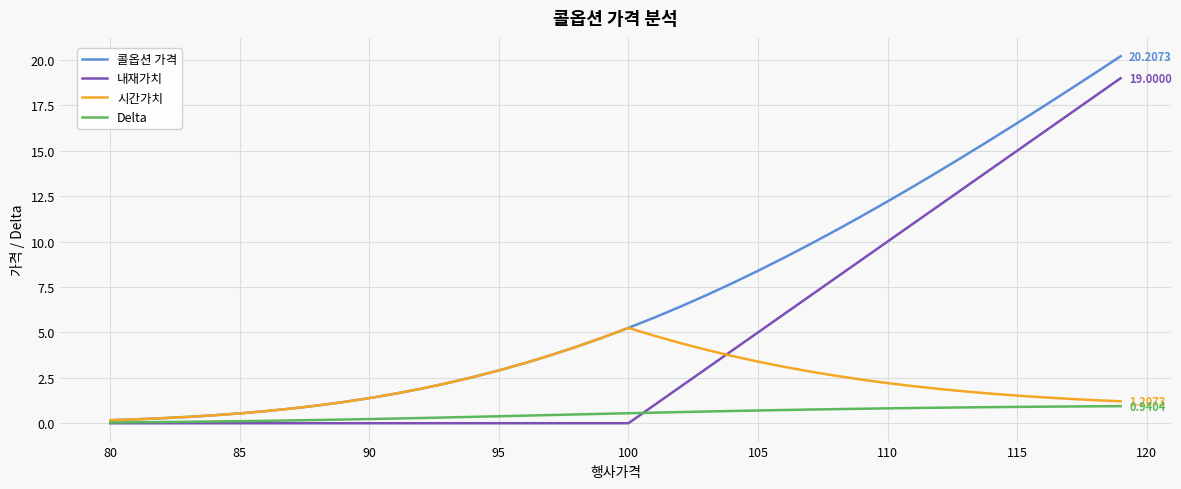

Which series has the largest range (max minus min)?

콜옵션 가격